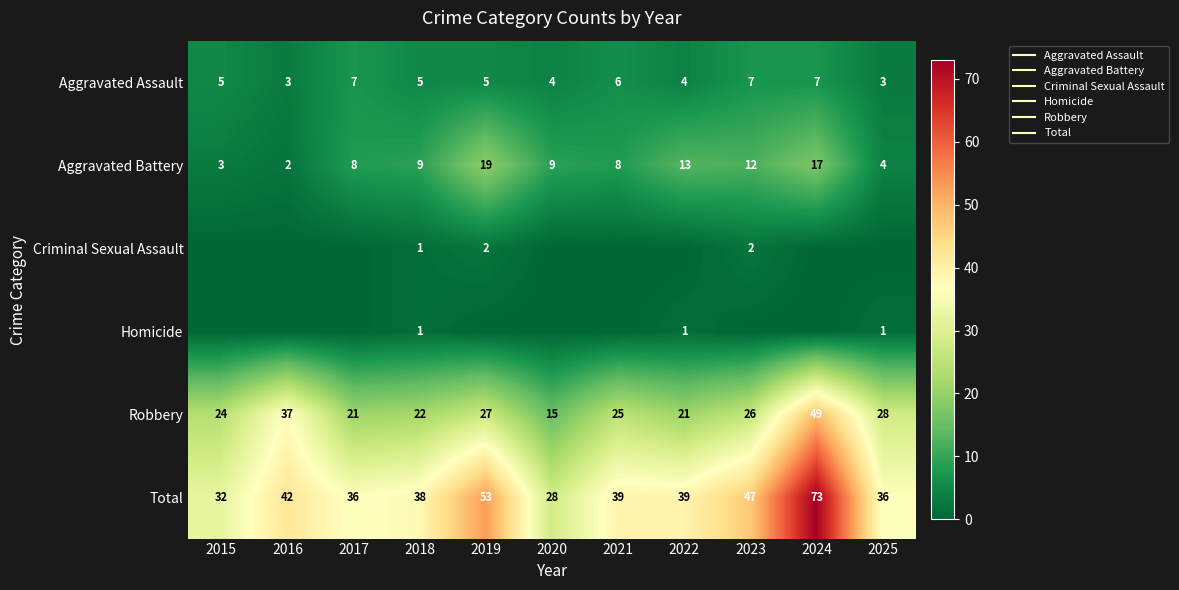

Rank the categories by Criminal Sexual Assault value from highest to lowest.

2019, 2023, 2018, 2015, 2016, 2017, 2020, 2021, 2022, 2024, 2025